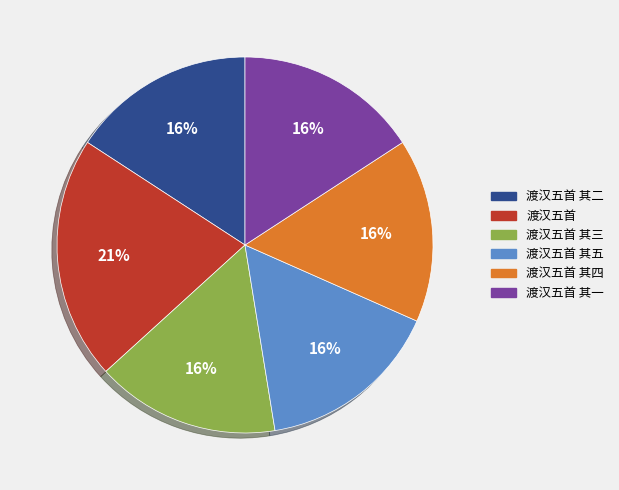

What is the largest slice in the pie chart?

渡汉五首